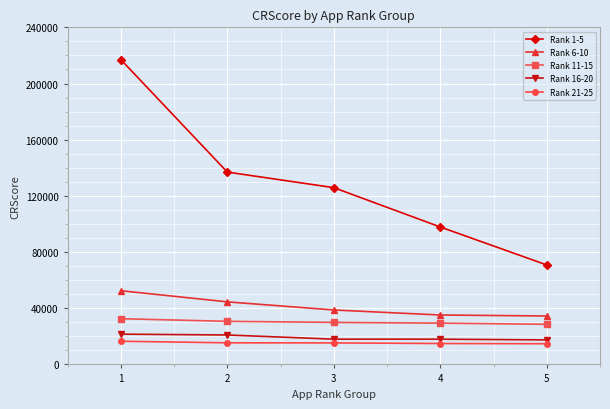

What is the sum of the Rank 1-5 values at 2 and 3?

262800